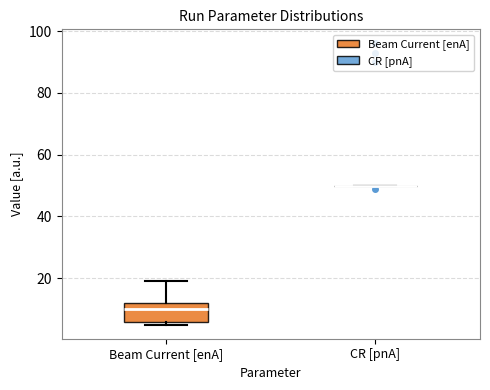

Comparing the boxes themselves (not the whiskers), which one is the tallest?

Beam Current [enA]